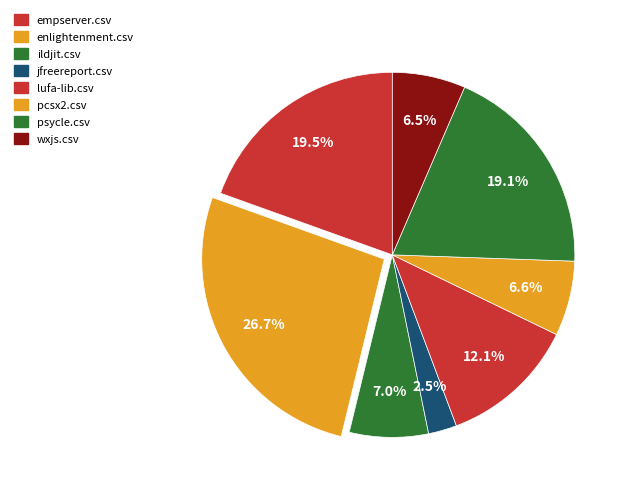

What percentage is NOT represented by empserver.csv?

80.5%